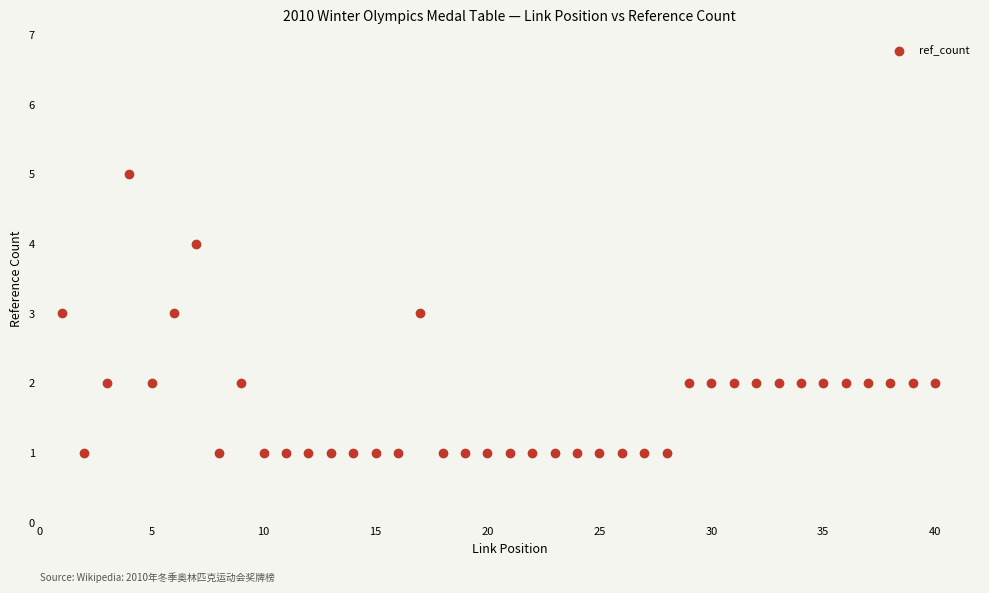

What is the range of X values (max minus min)?

39